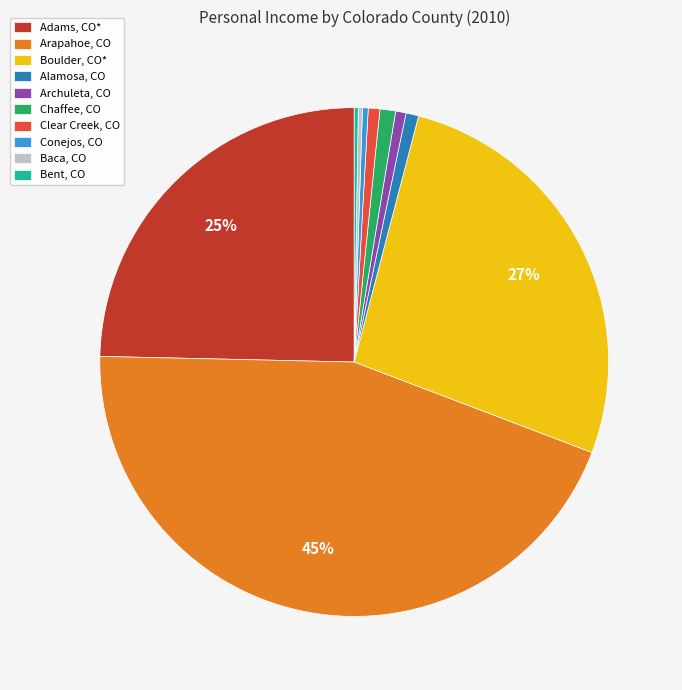

Which category has the biggest portion of the pie?

Arapahoe, CO